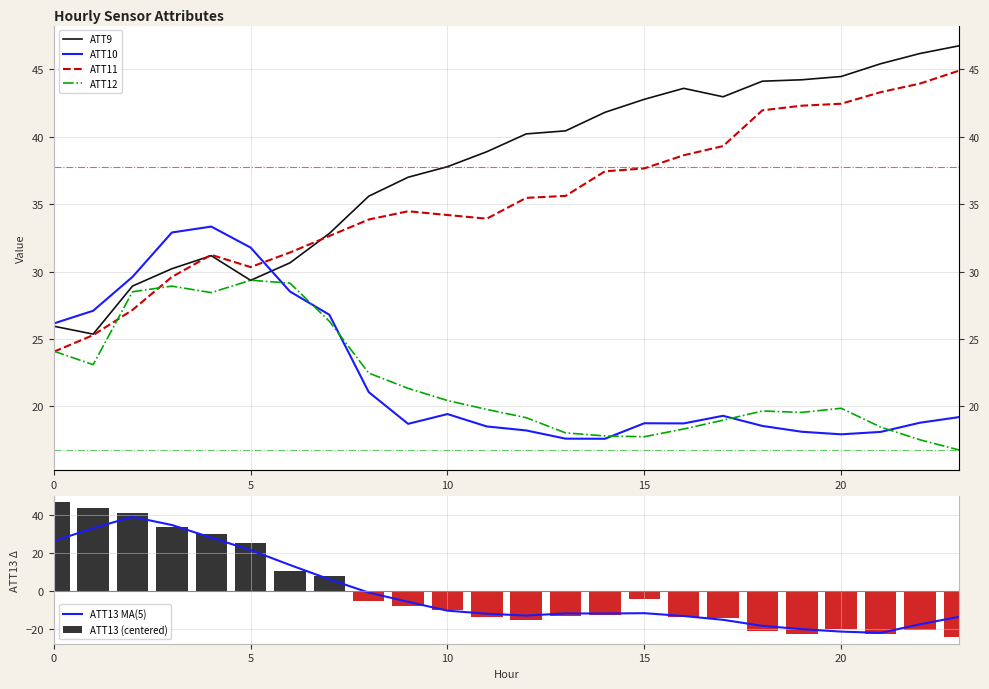

At which label is ATT13 MA(5) closest to 8?

7